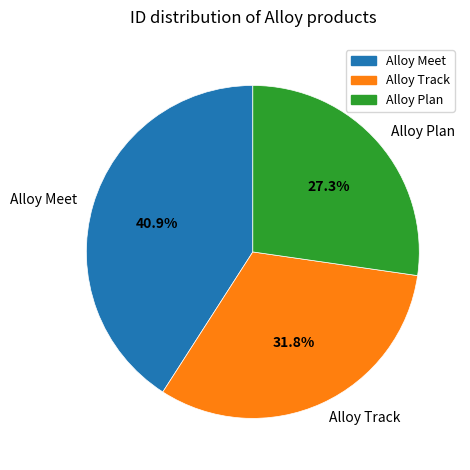

What percentage do Alloy Meet and Alloy Plan together represent?

68.2%